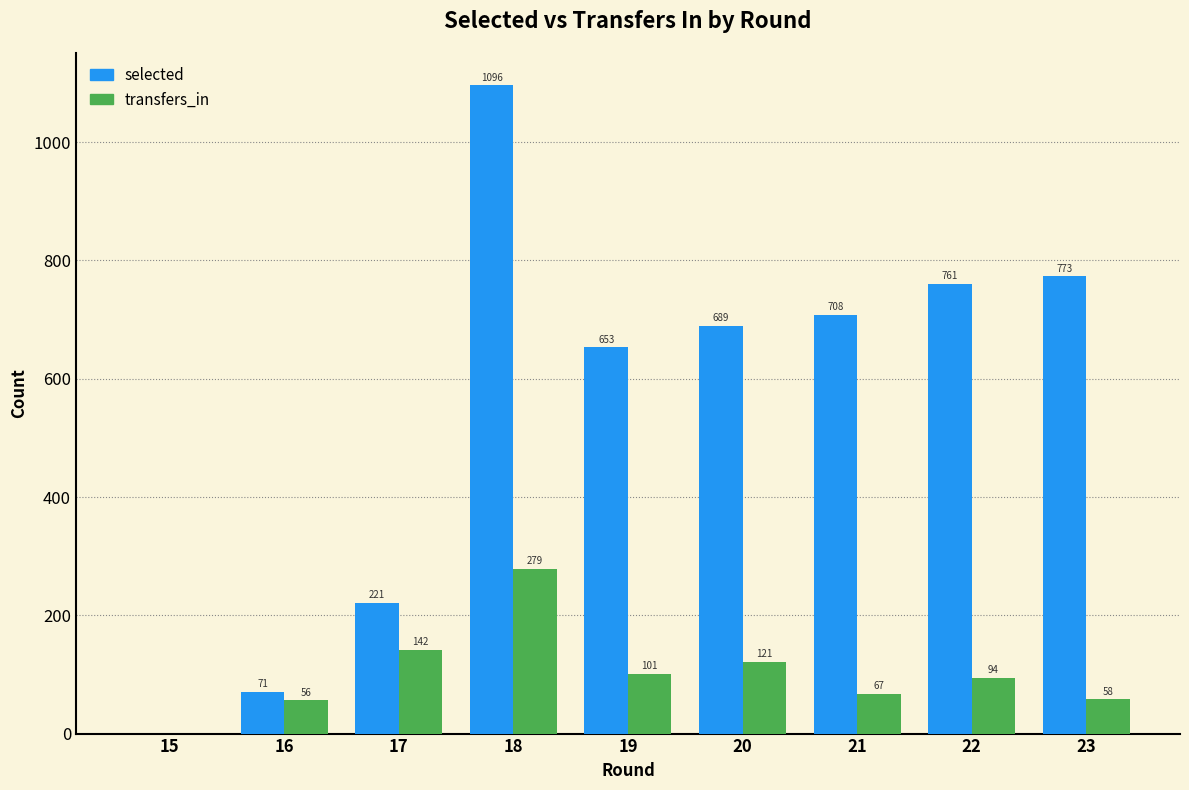

Which label corresponds to the largest value in the chart?

18